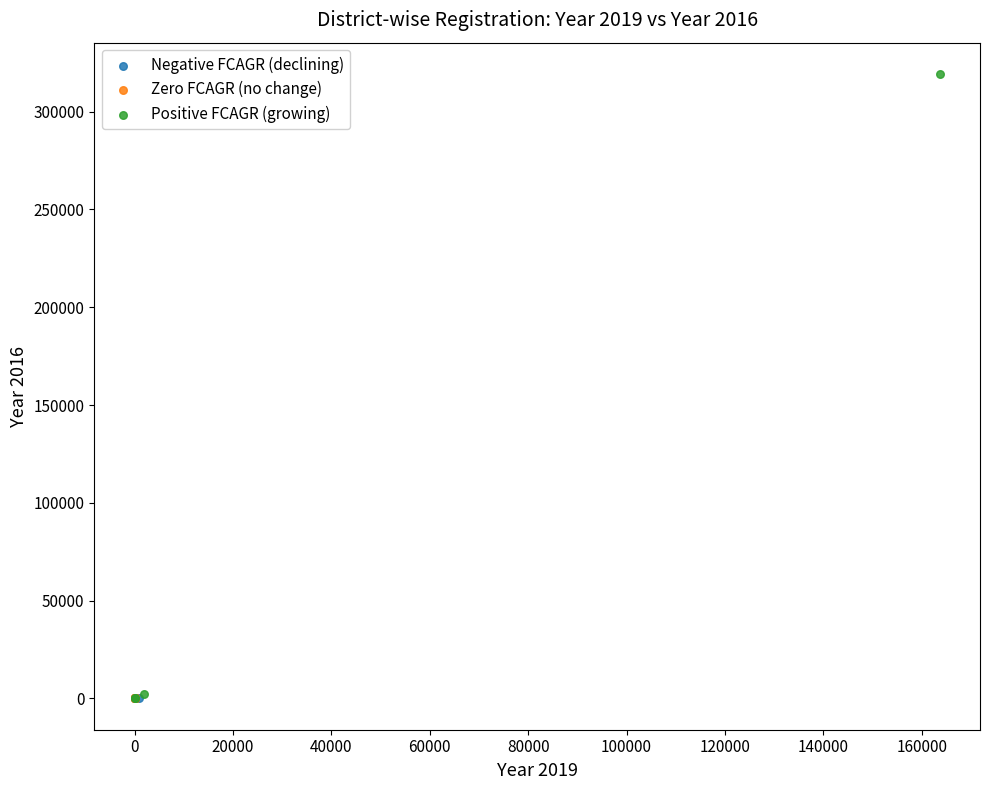

Which series reaches the maximum Y coordinate?

Positive FCAGR (growing)